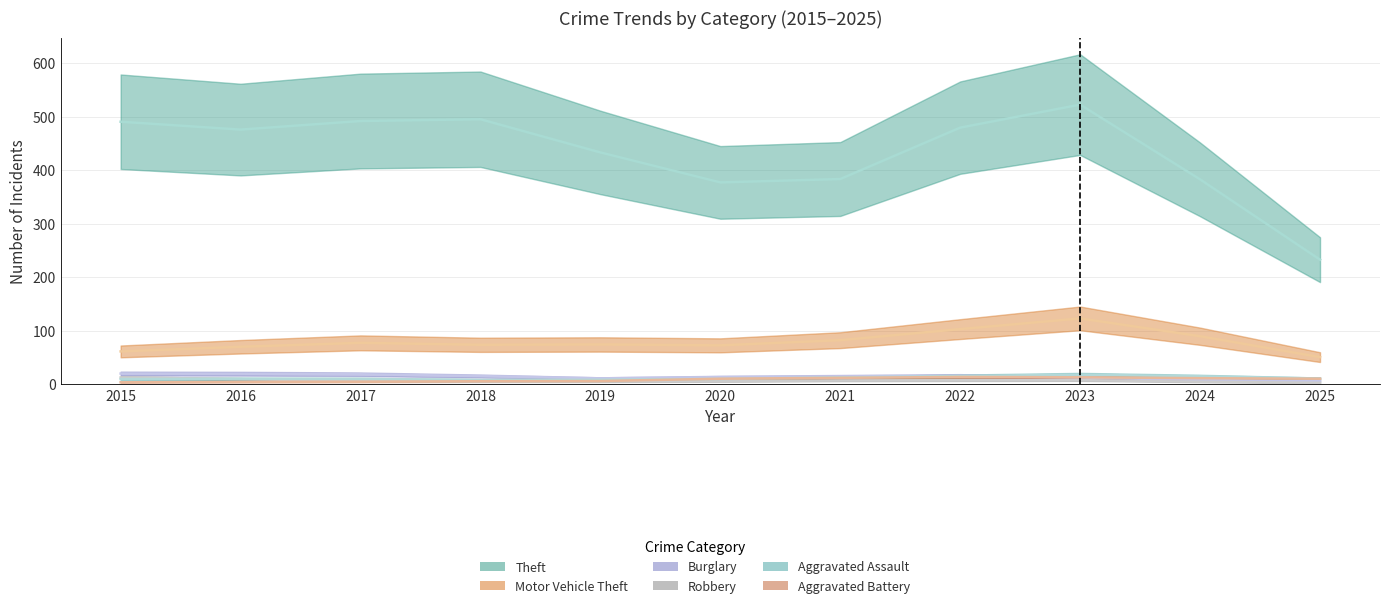

Which series has the widest spread of values?

Theft